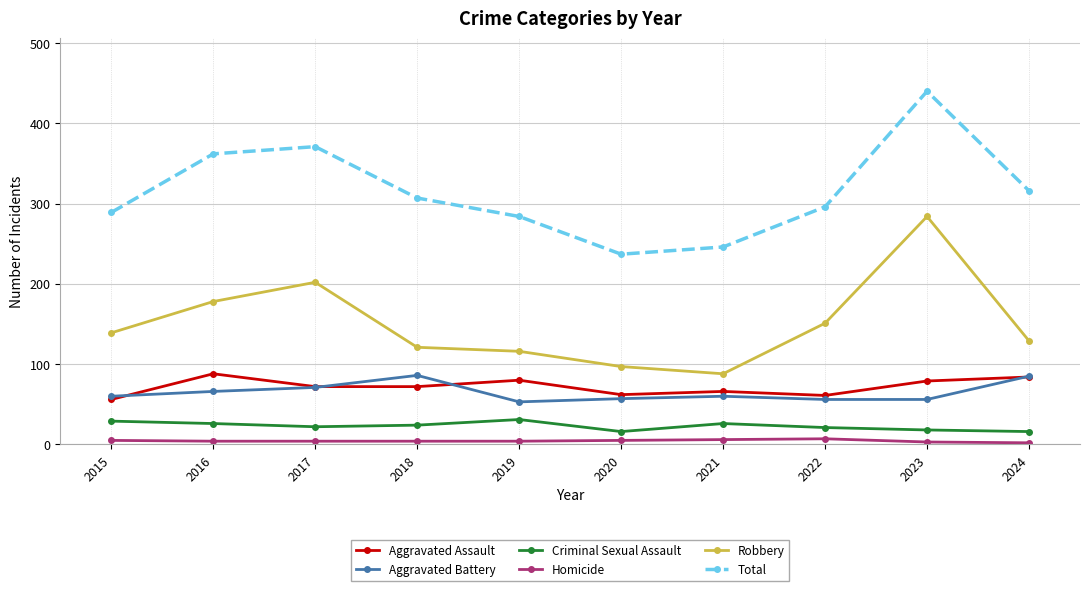

True or false: Aggravated Battery and Criminal Sexual Assault cross at least once.

False